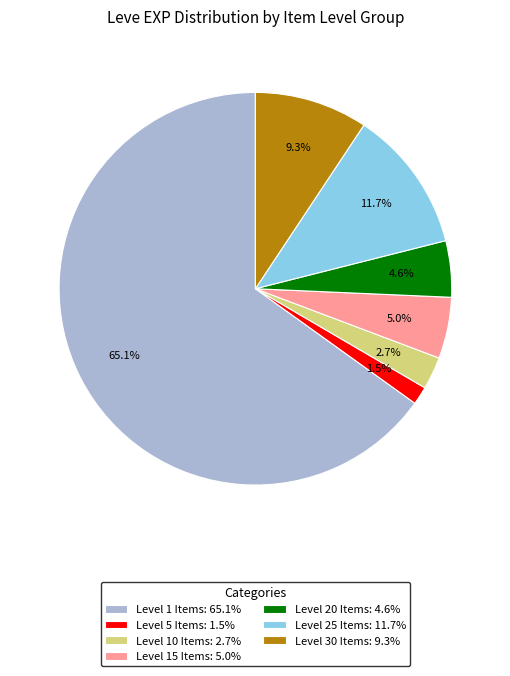

Which category has the smallest portion of the pie?

Level 5 Items: 1.5%